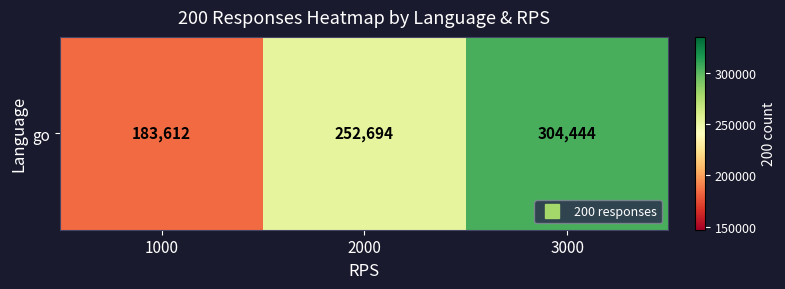

List the labels in order of value, largest first.

3000, 2000, 1000